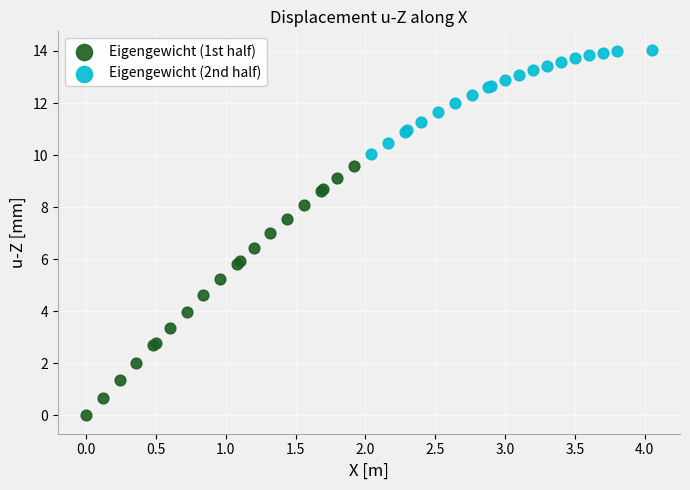

Which series reaches the minimum Y coordinate?

Eigengewicht (1st half)